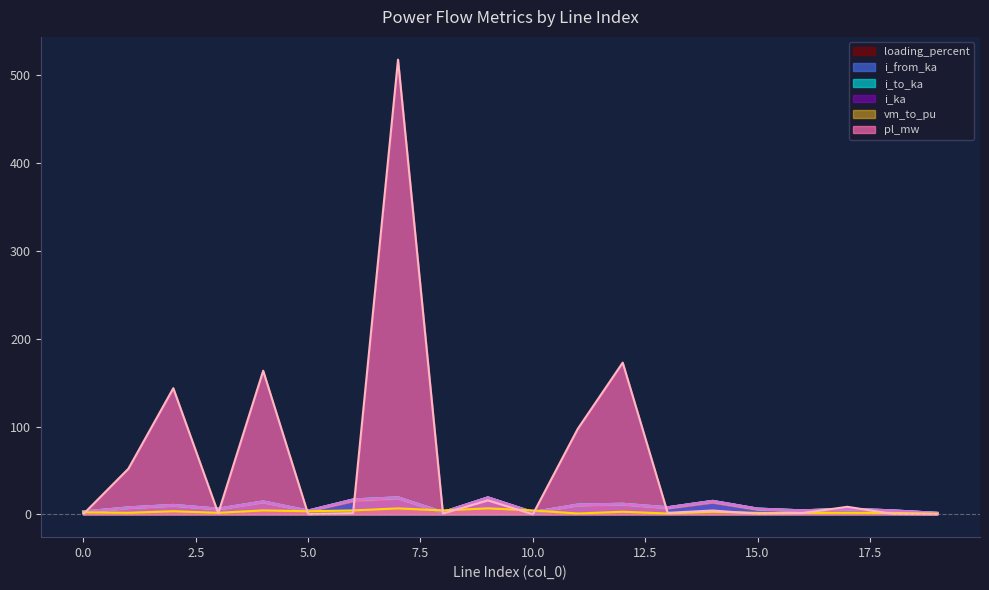

Between 10 and 18, which series saw the biggest shift?

vm_to_pu